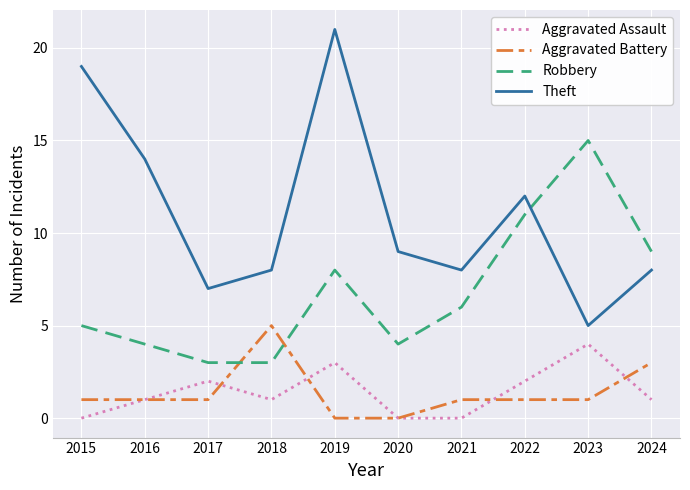

True or false: Aggravated Assault has a value of 2 at 2016.

False